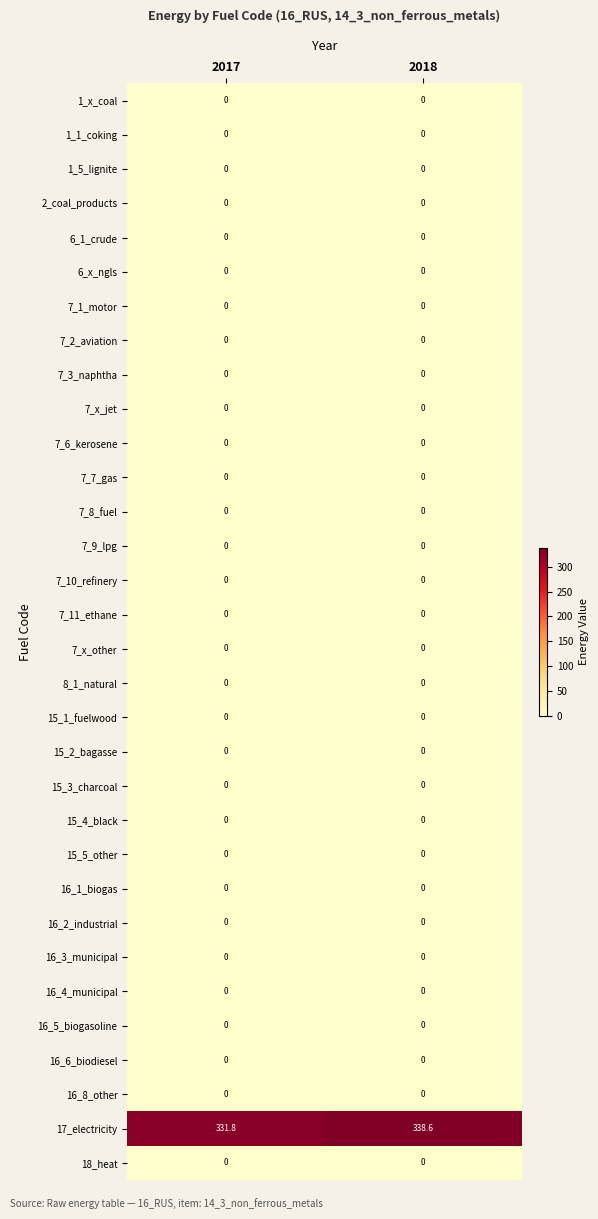

The 16_2_industrial series shows 0.0 at 2017. True or false?

True